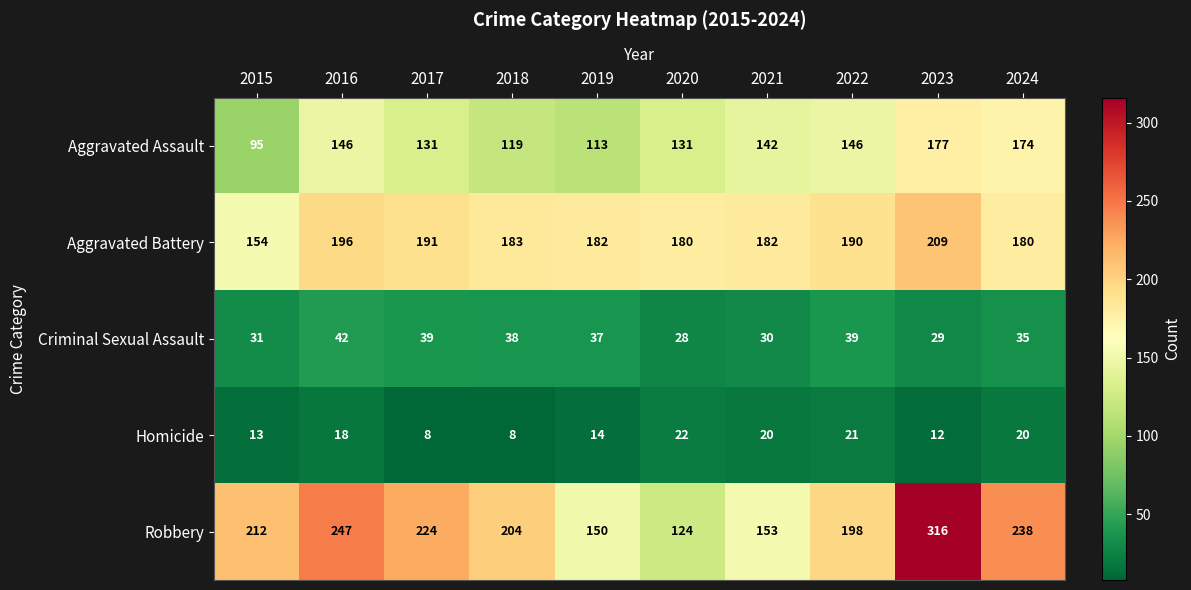

How many categories are shown in the chart?

10